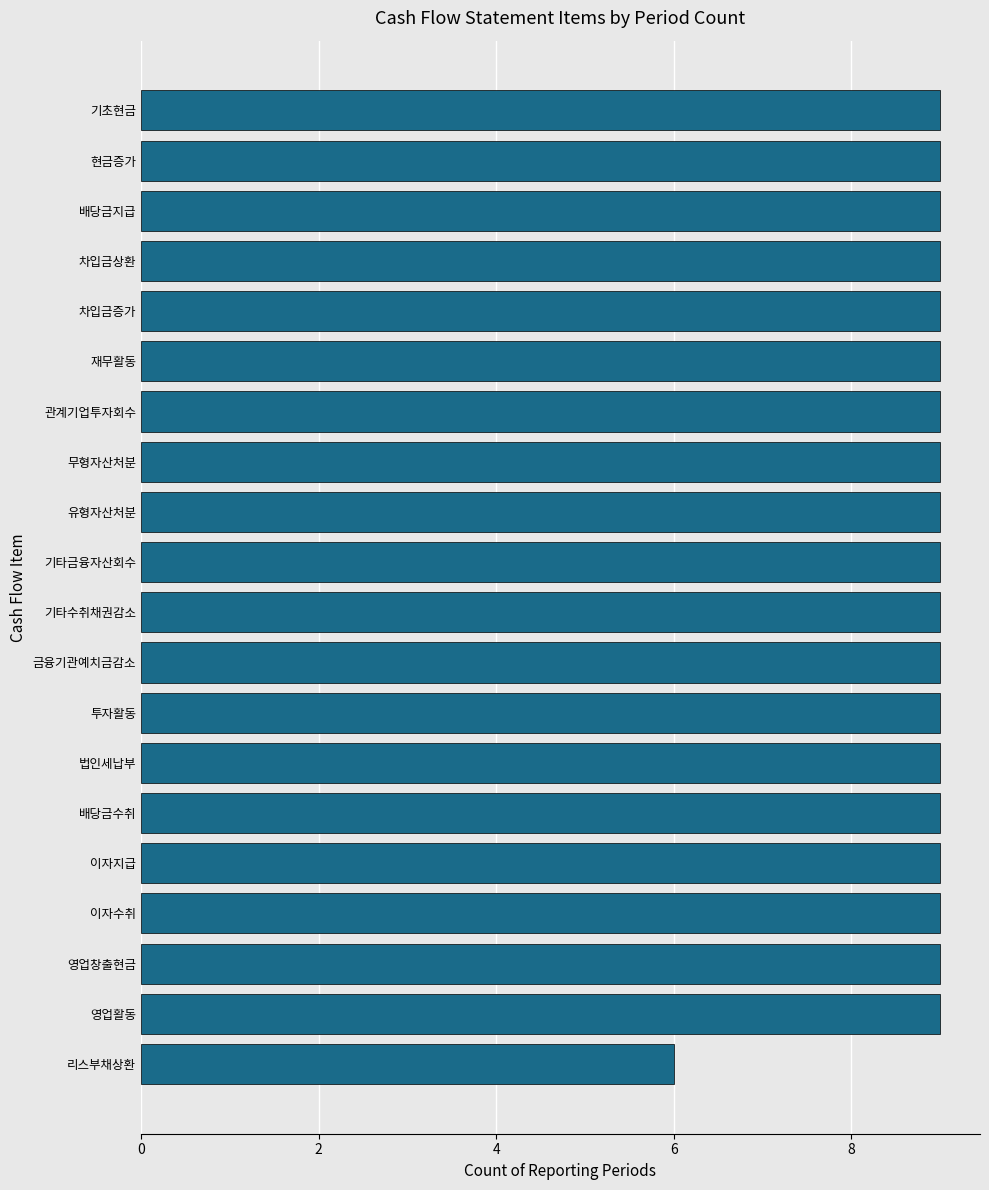

The value at 영업활동 is 15. True or false?

False